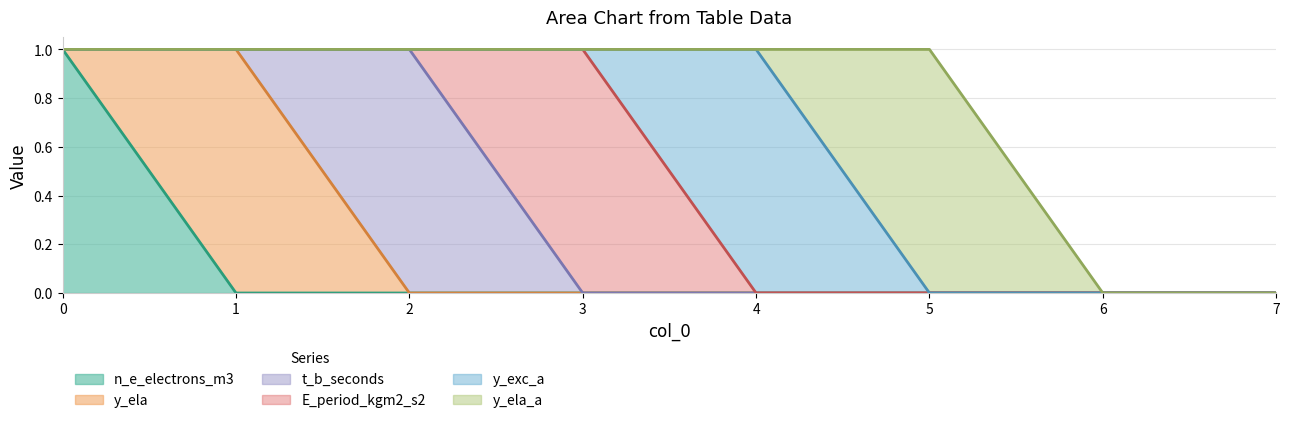

Count the E_period_kgm2_s2 values in the range 0 to 1.

8